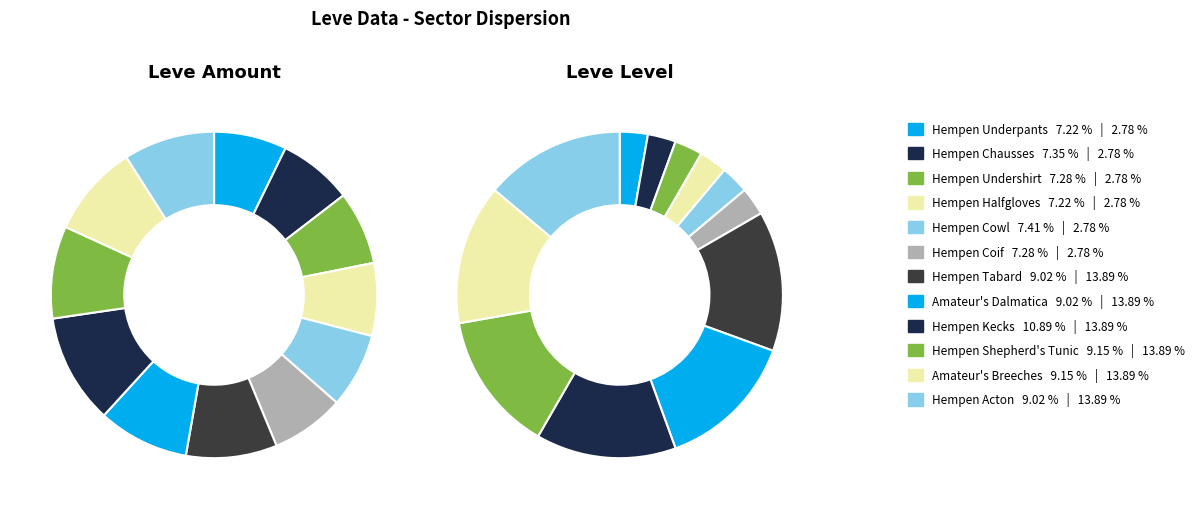

To the nearest percent, what portion does Hempen Coif represent?

3%